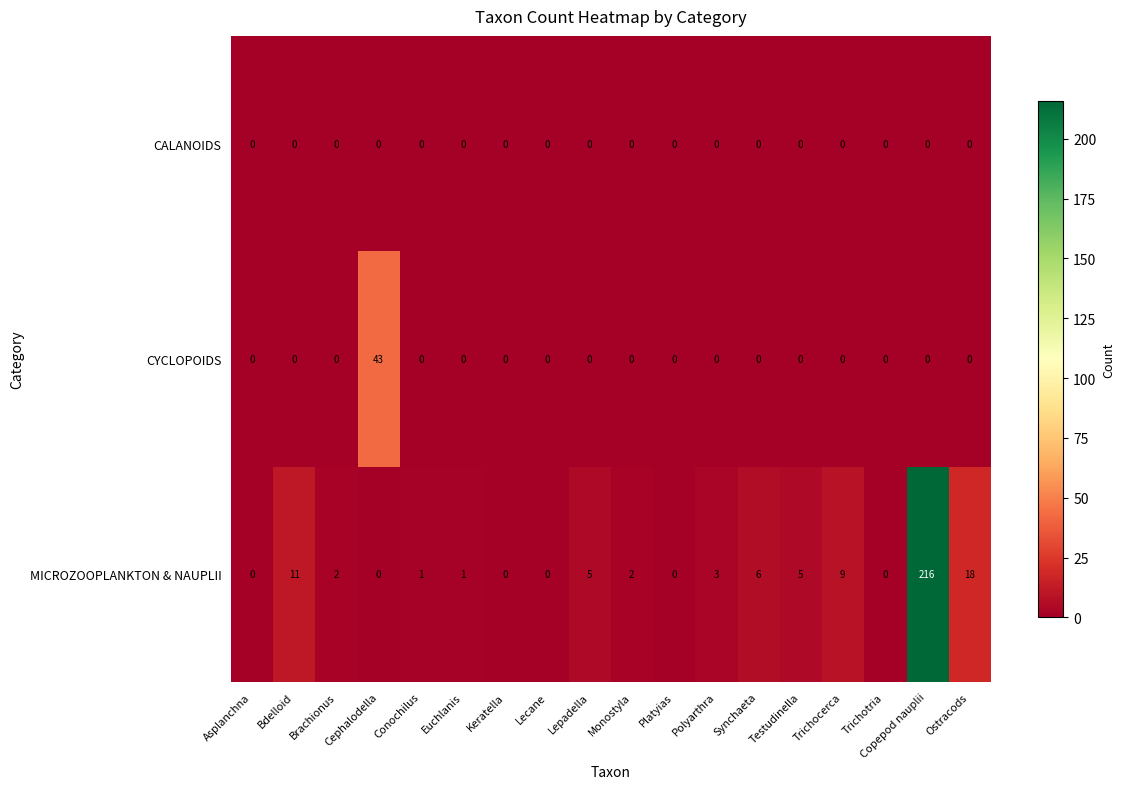

List the series in order of their overall mean, highest first.

MICROZOOPLANKTON & NAUPLII, CYCLOPOIDS, CALANOIDS